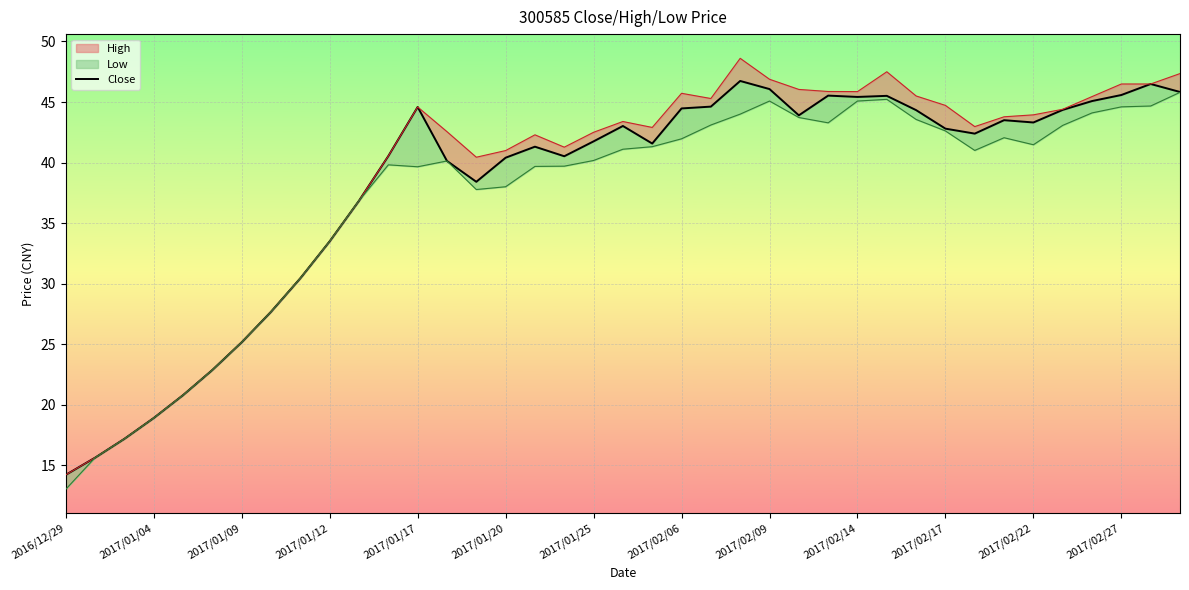

Does the chart display data point markers on the line(s)?

No